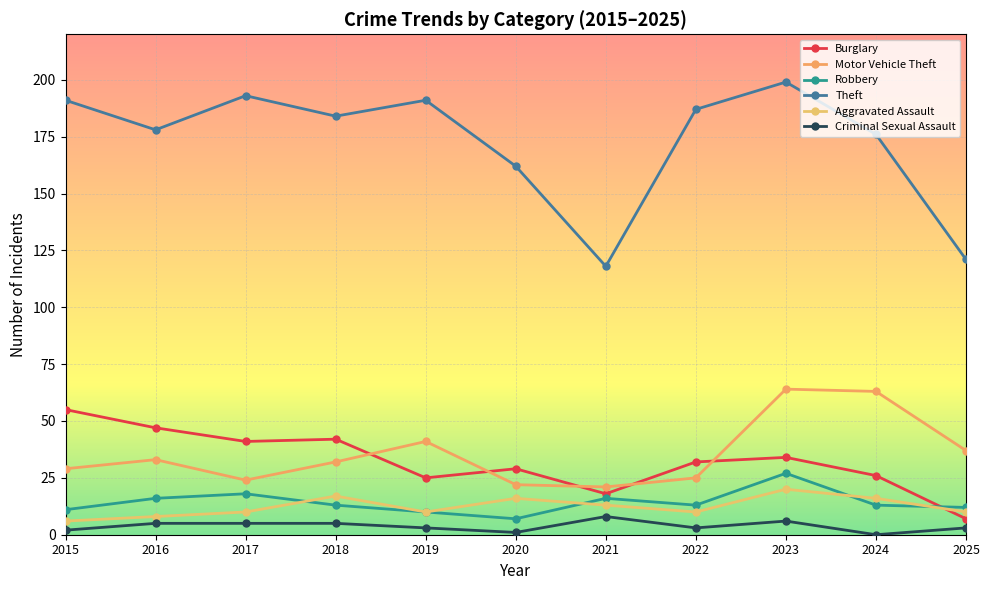

What is the difference between the highest and lowest values at 2020?

161